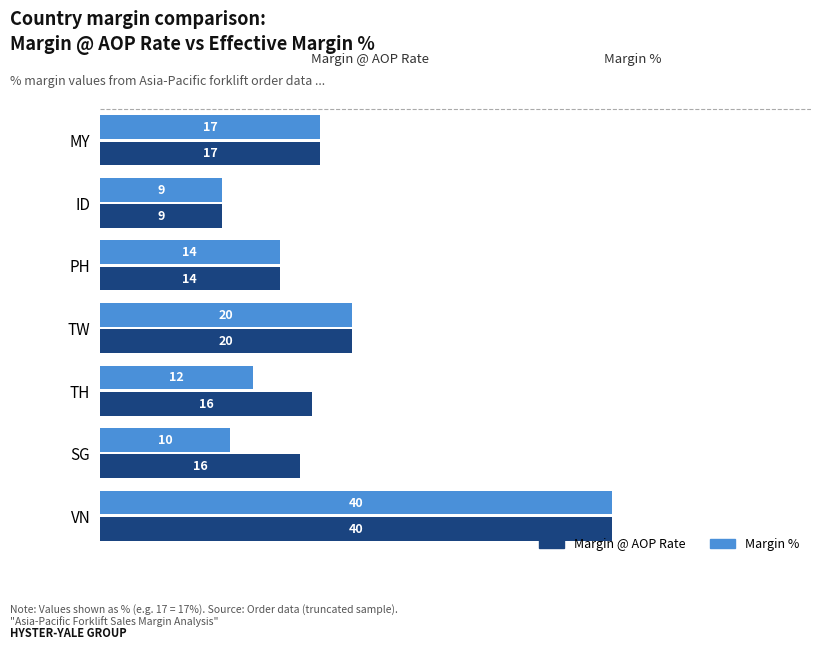

At how many categories does at least one series exceed 23?

1